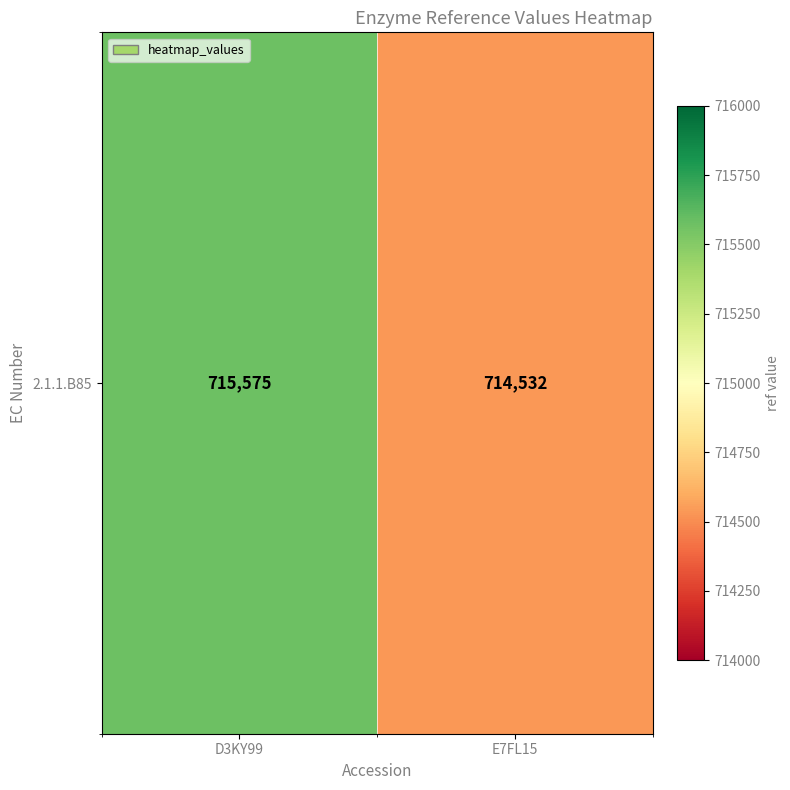

Where is the data nearest to the value 715053?

E7FL15